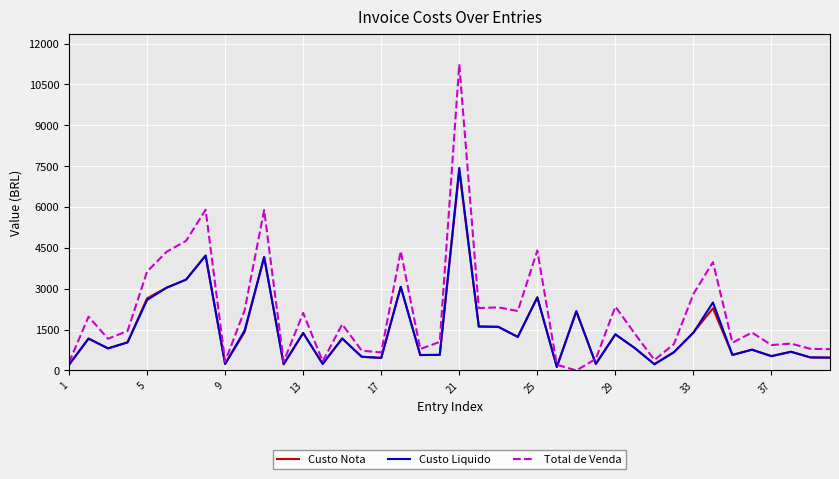

In Custo Nota, how many points are lower than both neighbors (excluding endpoints)?

12